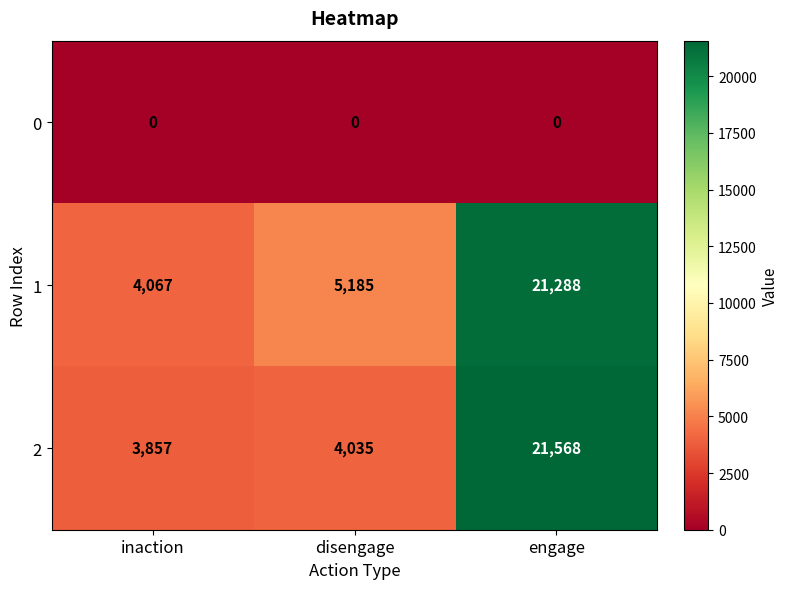

How many categories are shown in the chart?

3